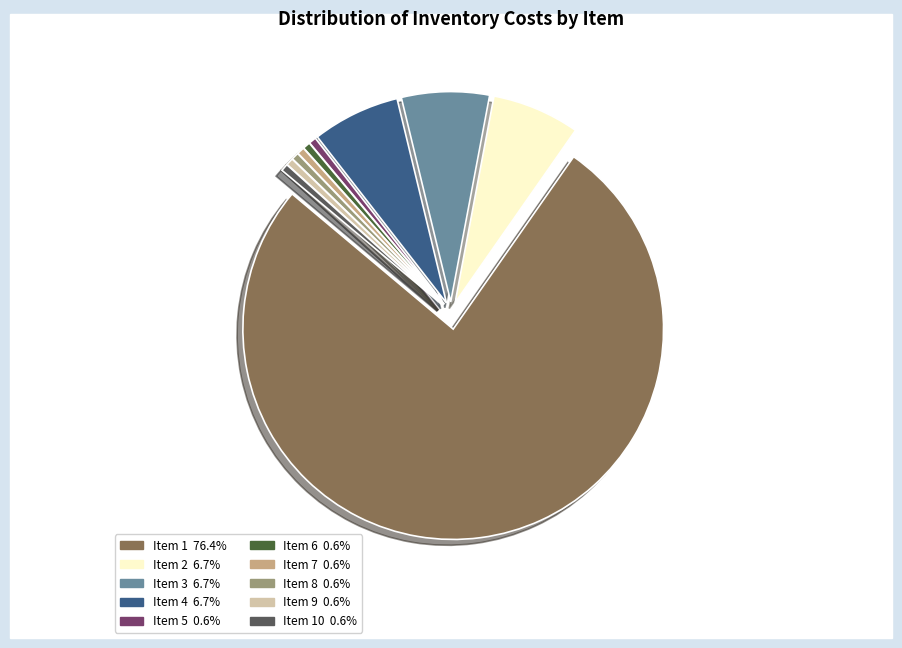

Does any single category account for the majority?

Yes